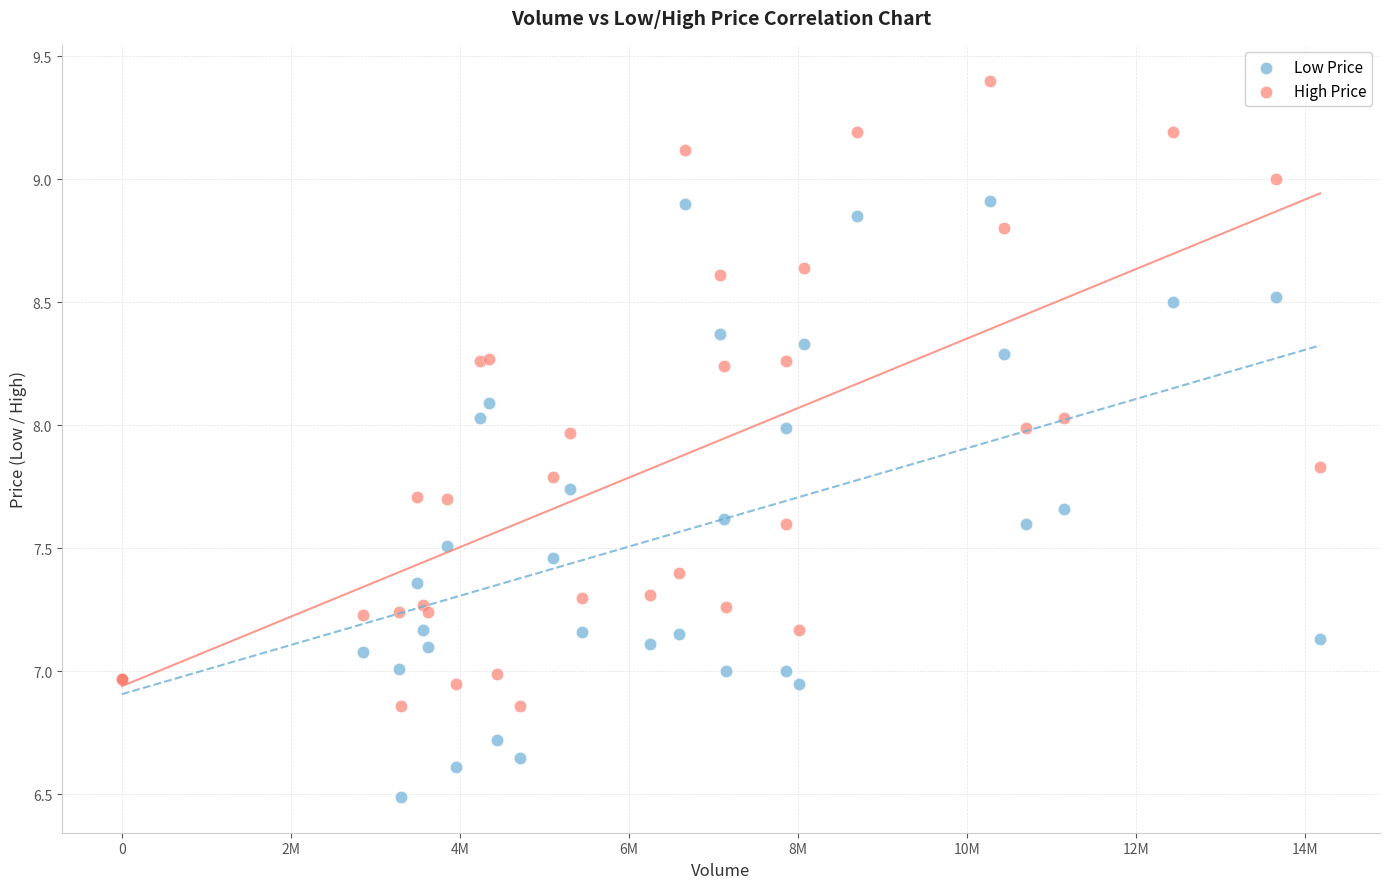

What are all the series names shown in the legend?

Low Price, High Price